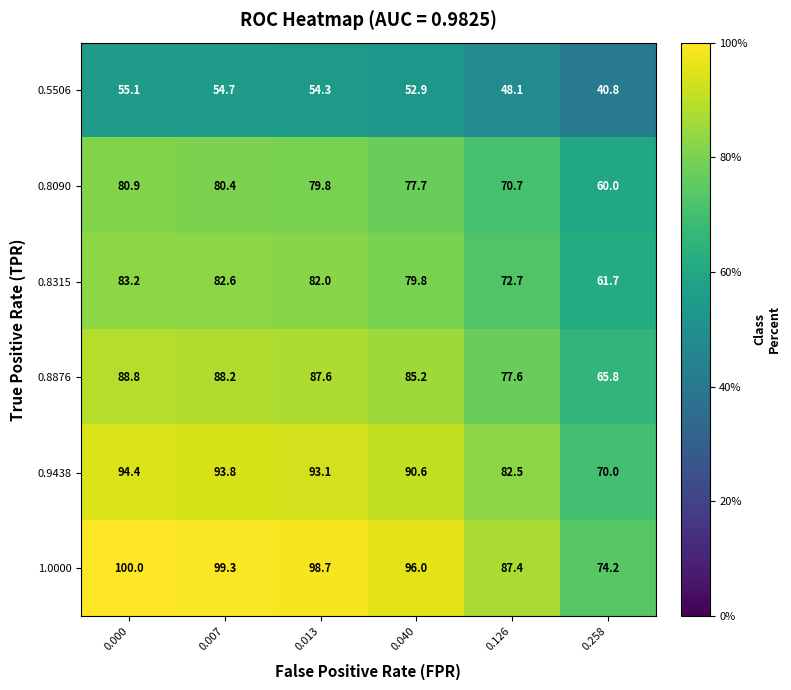

What is the smallest value displayed?

40.8